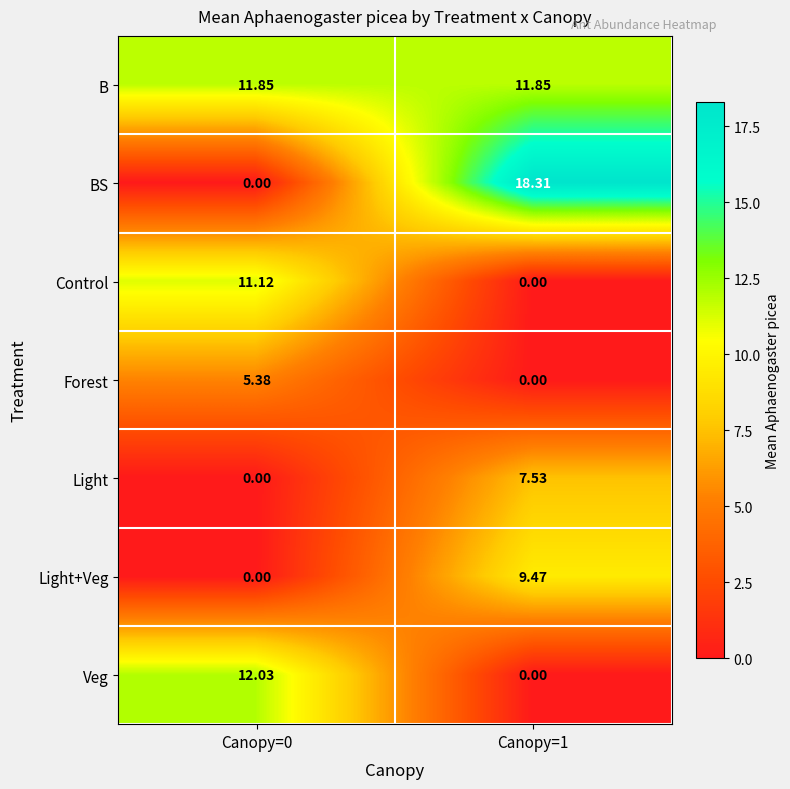

Which series changed the most between Canopy=0 and Canopy=1?

BS